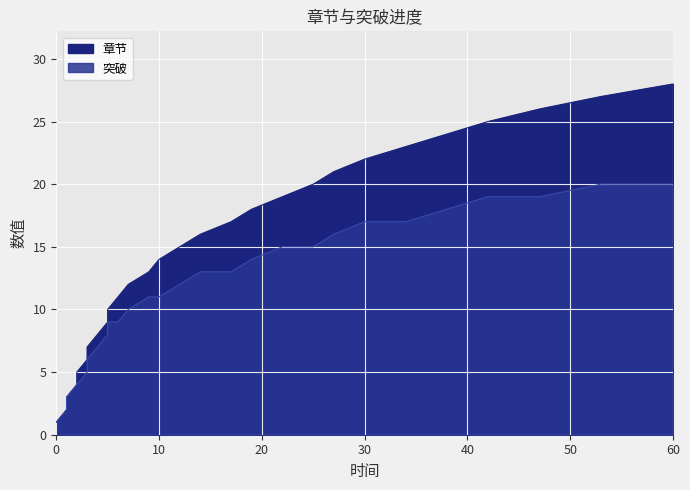

What is the highest value of the 章节 series?

28